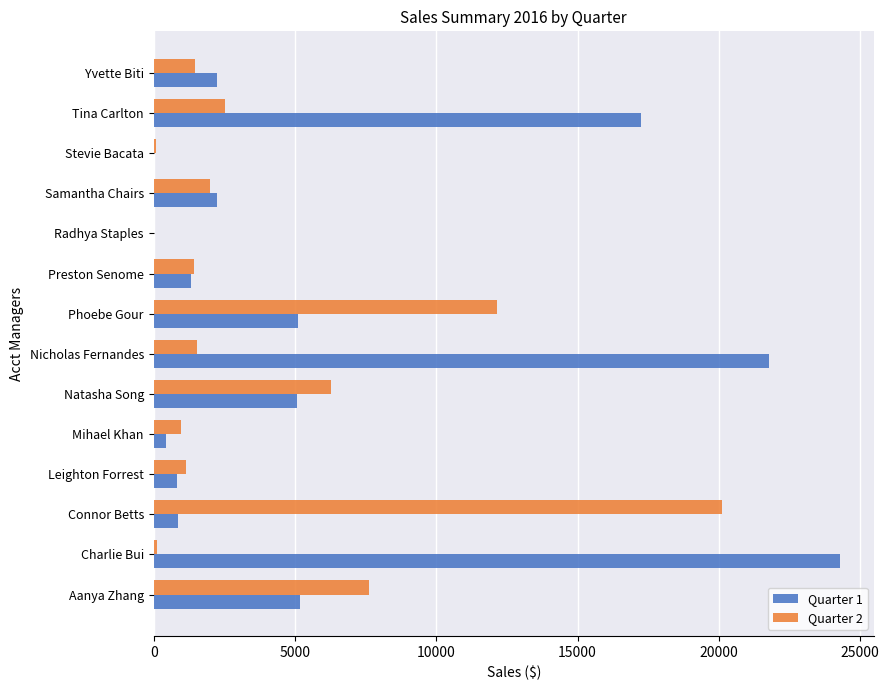

True or false: Quarter 2 has a value of 1381.4 at Tina Carlton.

False